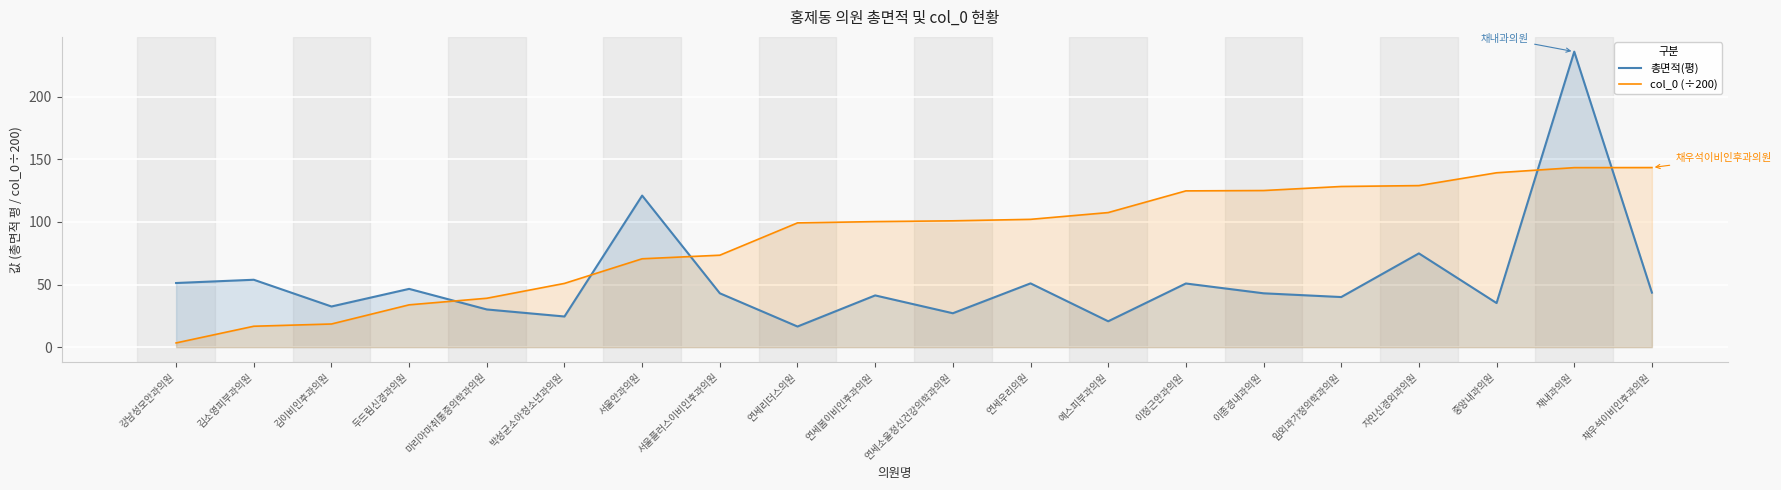

Count the number of categories in the chart.

20